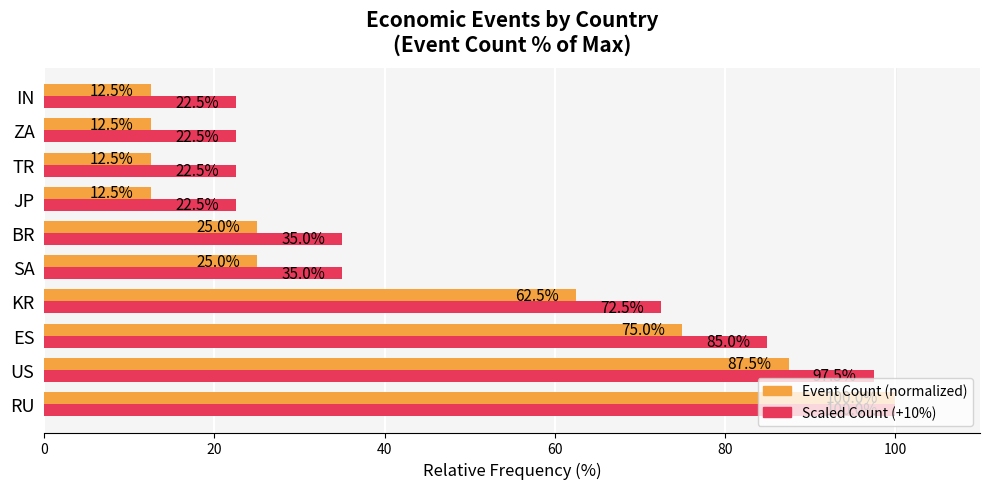

At which category is the sum across all series the highest?

RU